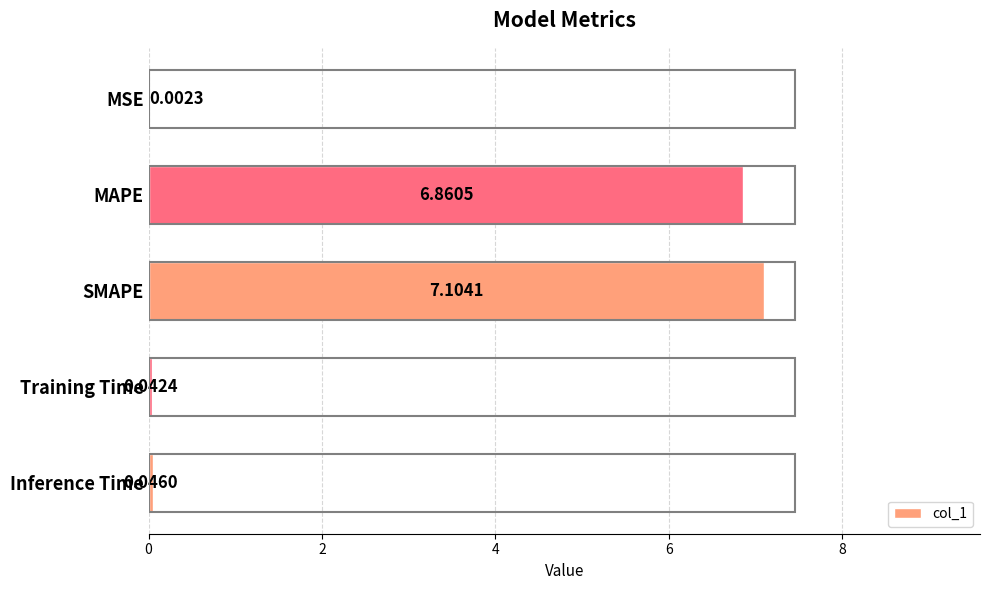

Between MSE and Training Time, which is larger?

Training Time